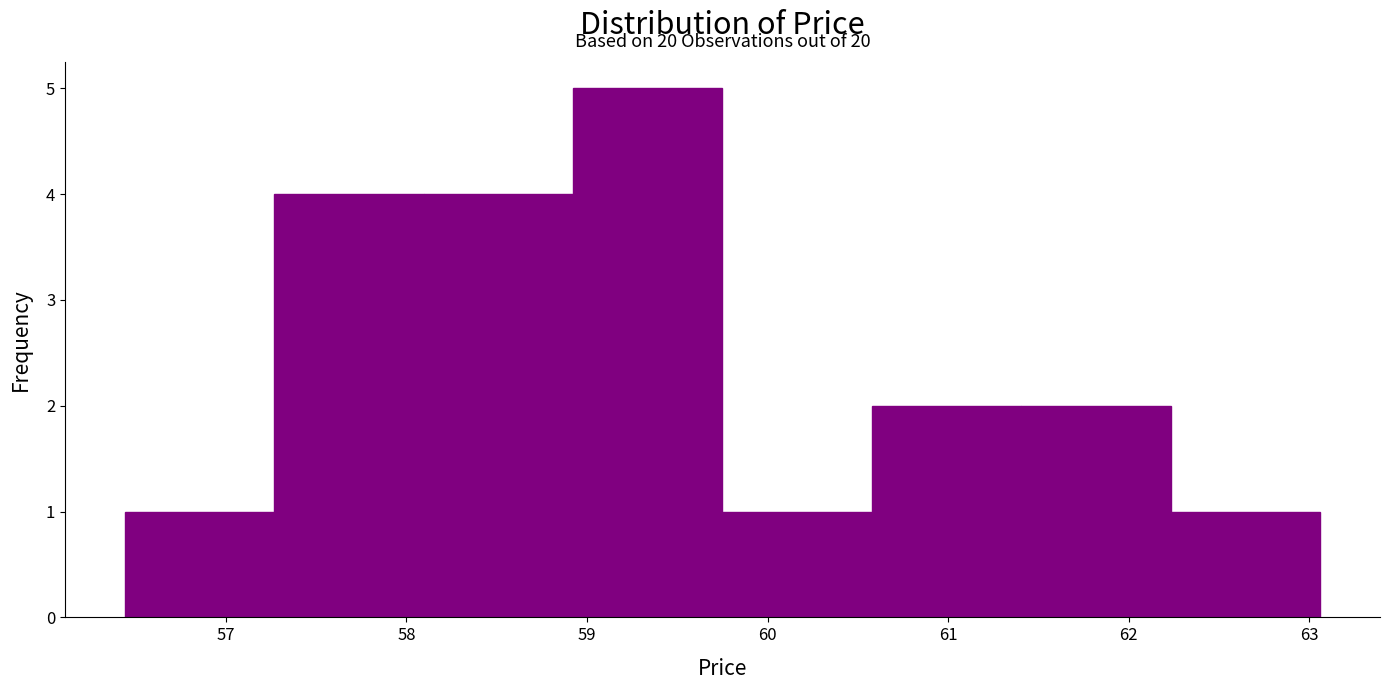

Which range on the x-axis has the tallest bar?

58.9 to 59.8